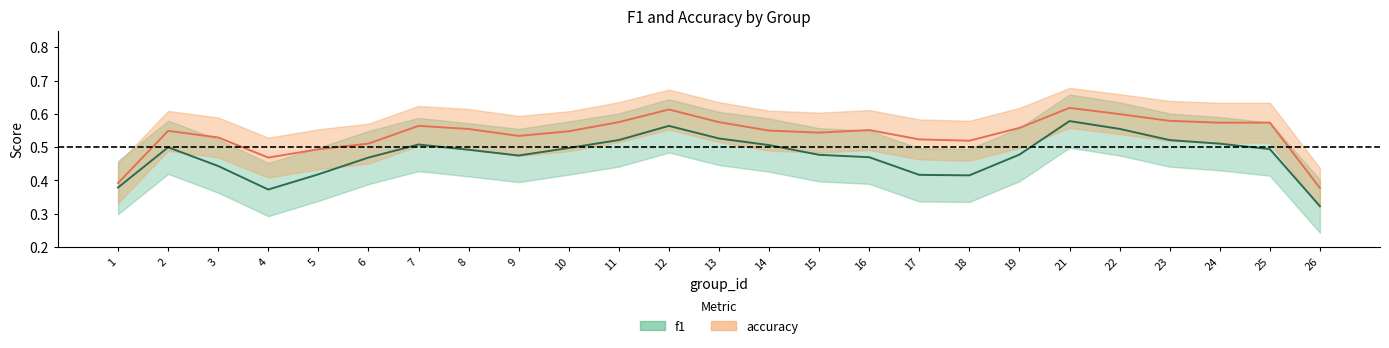

Which series has the largest total across all categories?

accuracy